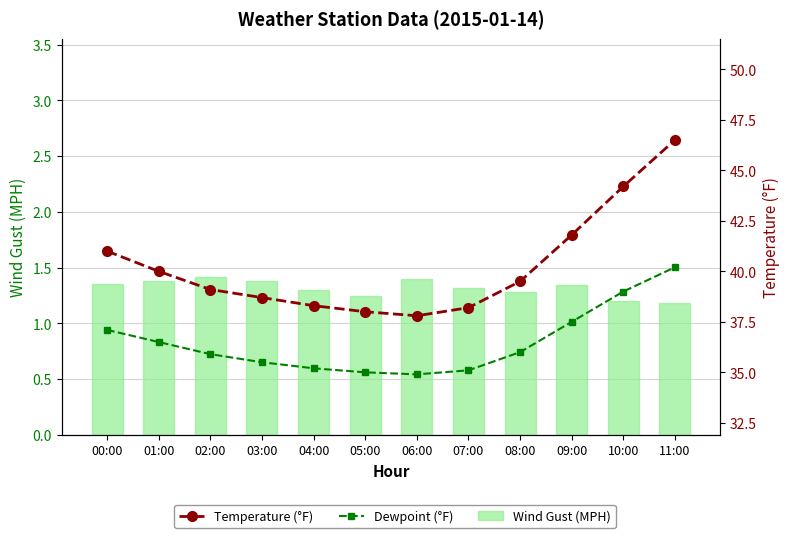

Which series has the largest total across all categories?

Temperature (°F)